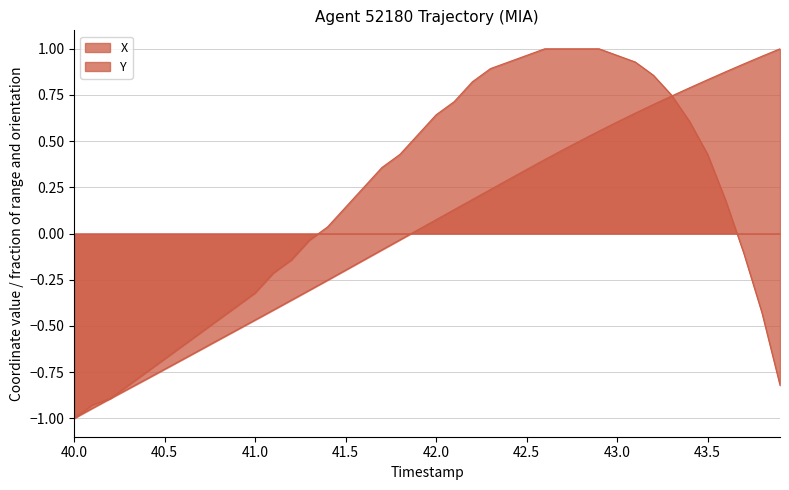

Which series ends up on top after the final intersection of Y and X?

X